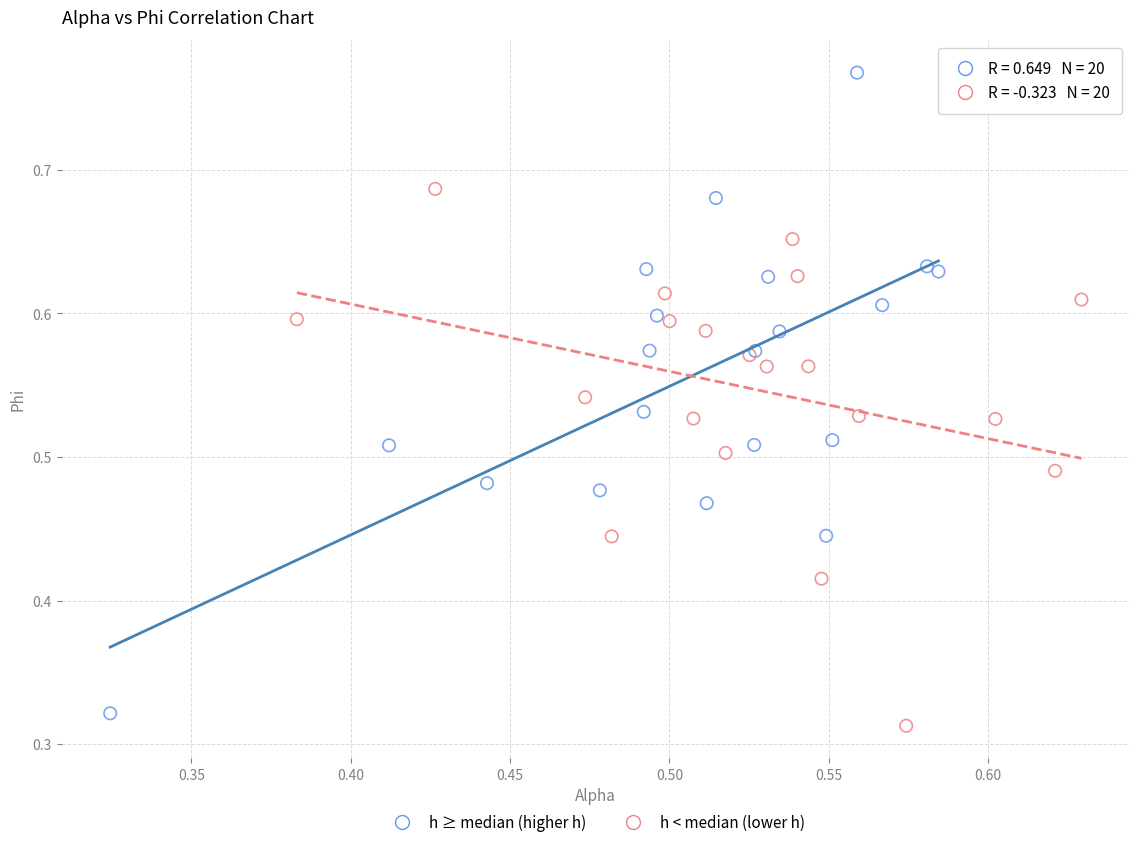

What are all the series names shown in the legend?

h ≥ median (higher h), h < median (lower h)